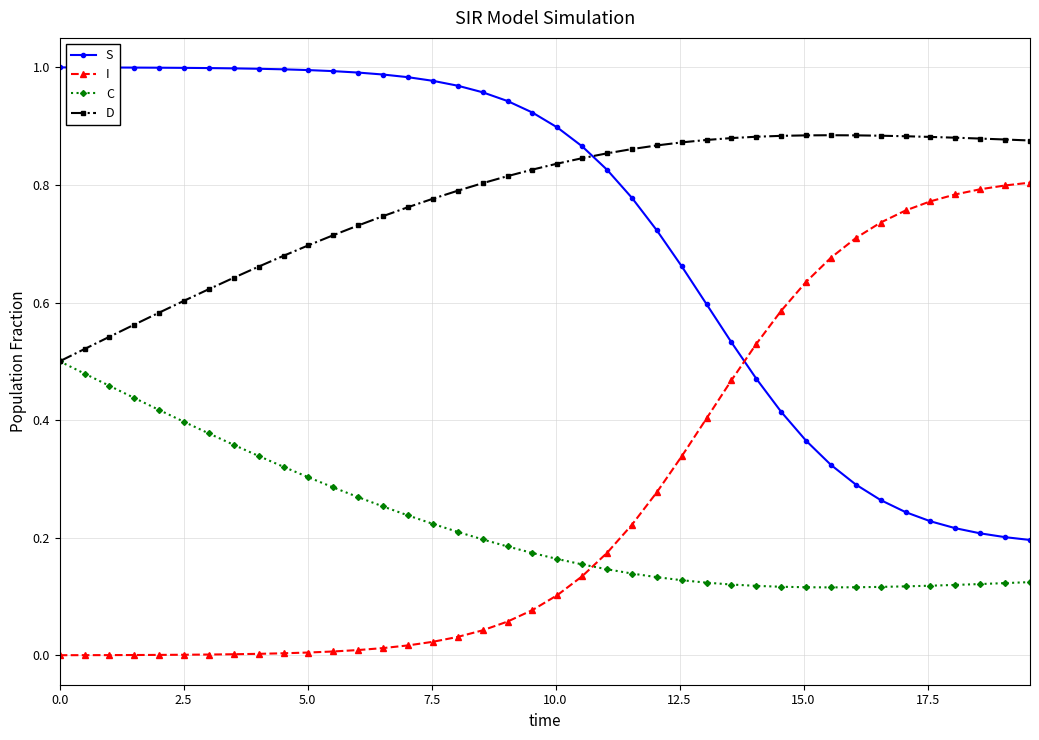

Rank the series by their maximum value, from lowest to highest.

C, I, D, S